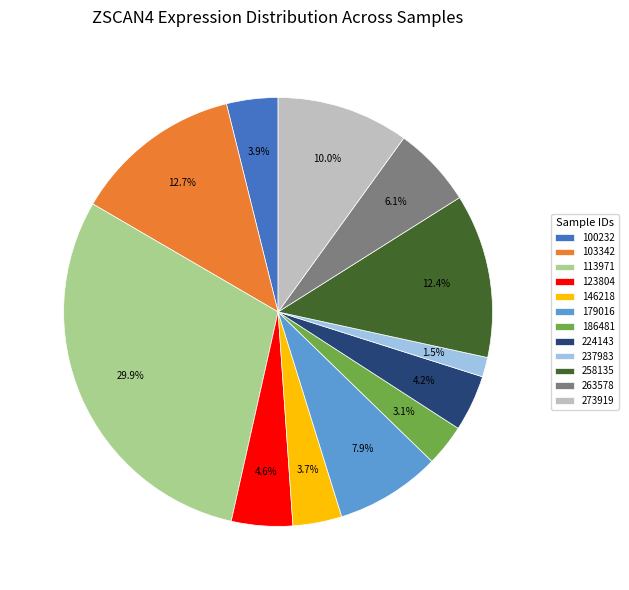

To the nearest percent, what is the difference between the 237983 and 179016 slice percentages?

6%